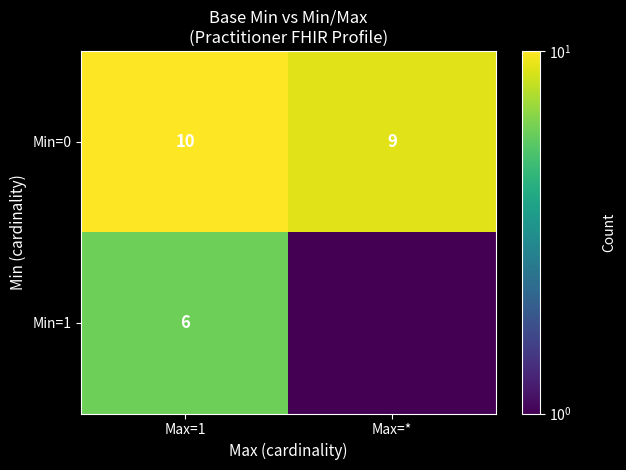

Is the value of Min=0 at Max=1 greater than the value of Min=1 at Max=1?

Yes